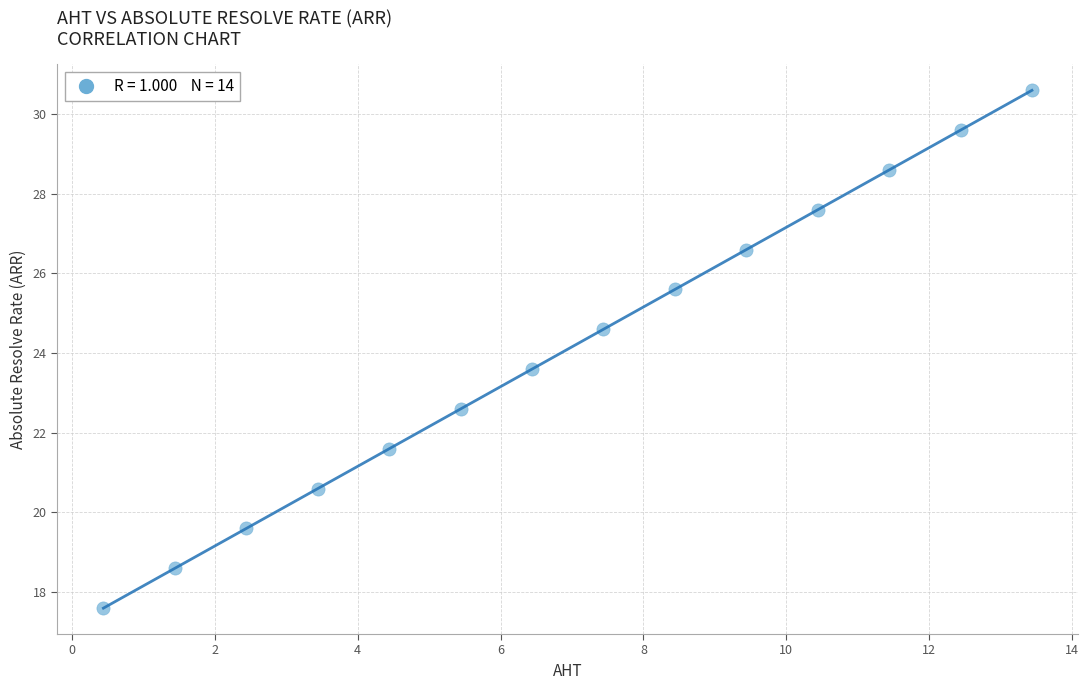

What is the range of X values (max minus min)?

13.0